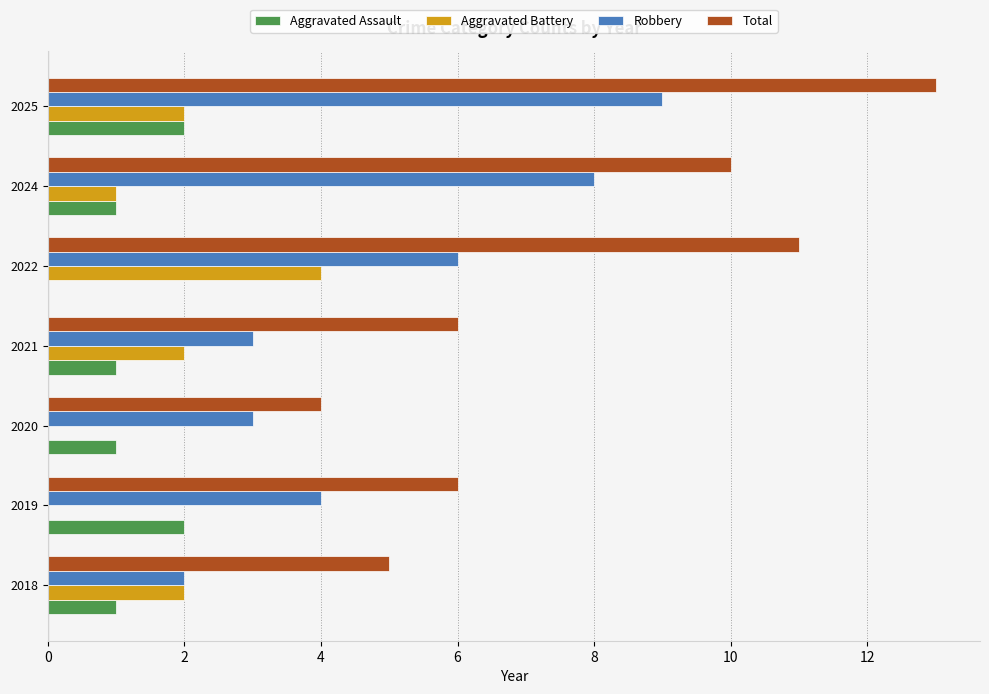

What is the sum of all Aggravated Assault values?

8